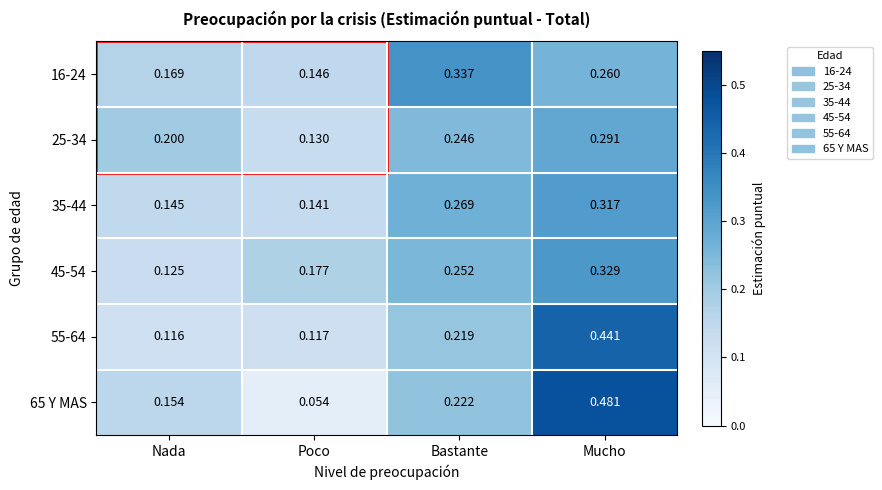

At which label does 35-44 reach its minimum?

Poco